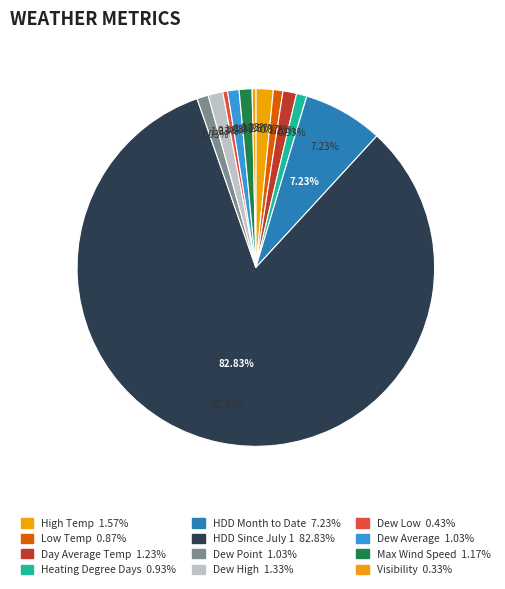

Which category has the biggest portion of the pie?

HDD Since July 1